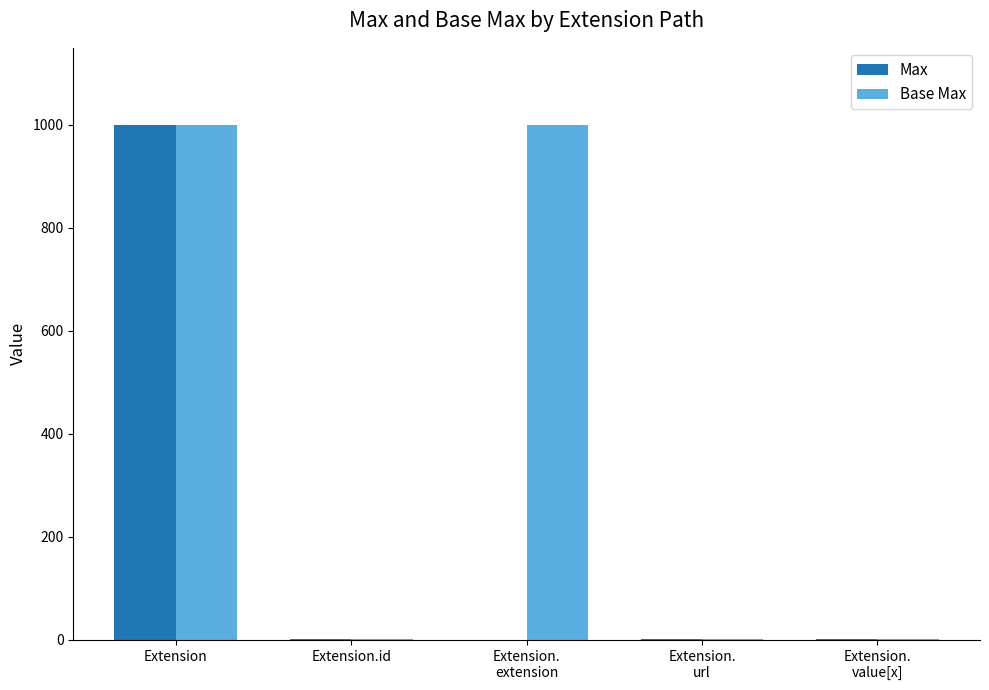

What is the sum of all Base Max values?

2001